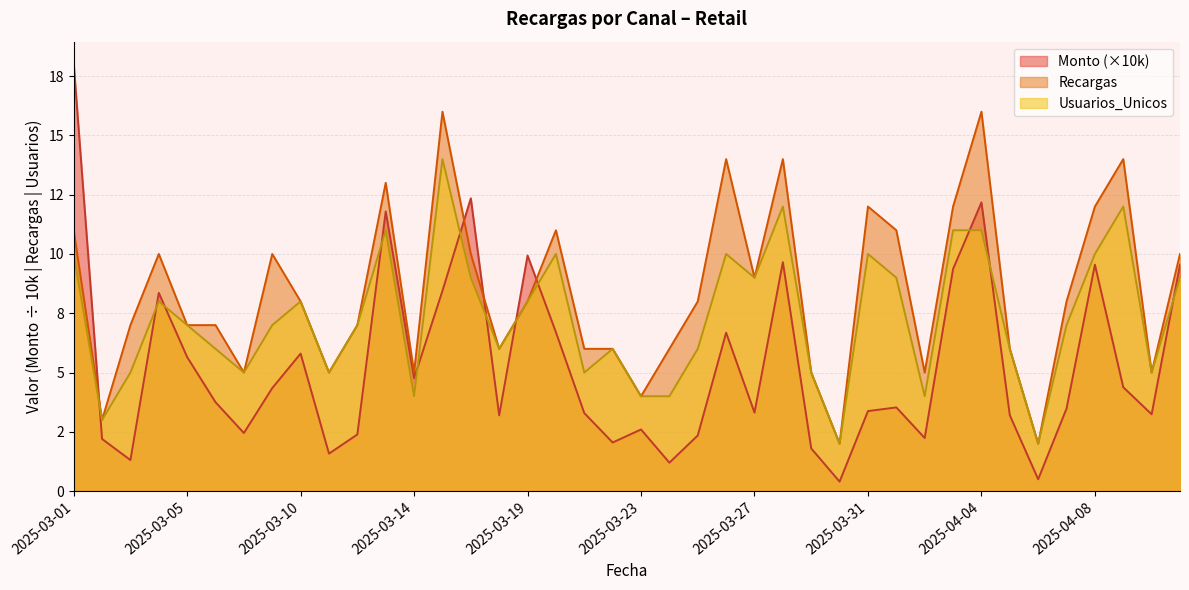

In Monto, how many points are lower than both neighbors (excluding endpoints)?

12